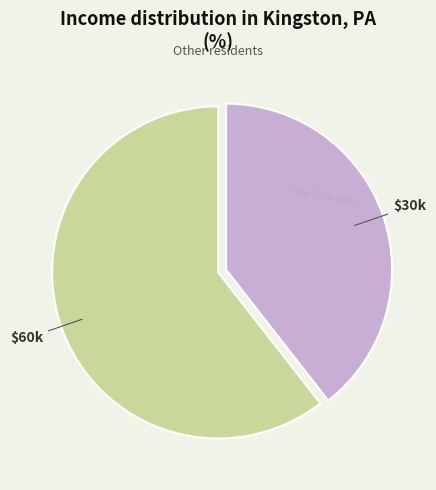

Is there any slice that represents more than half of the pie?

Yes